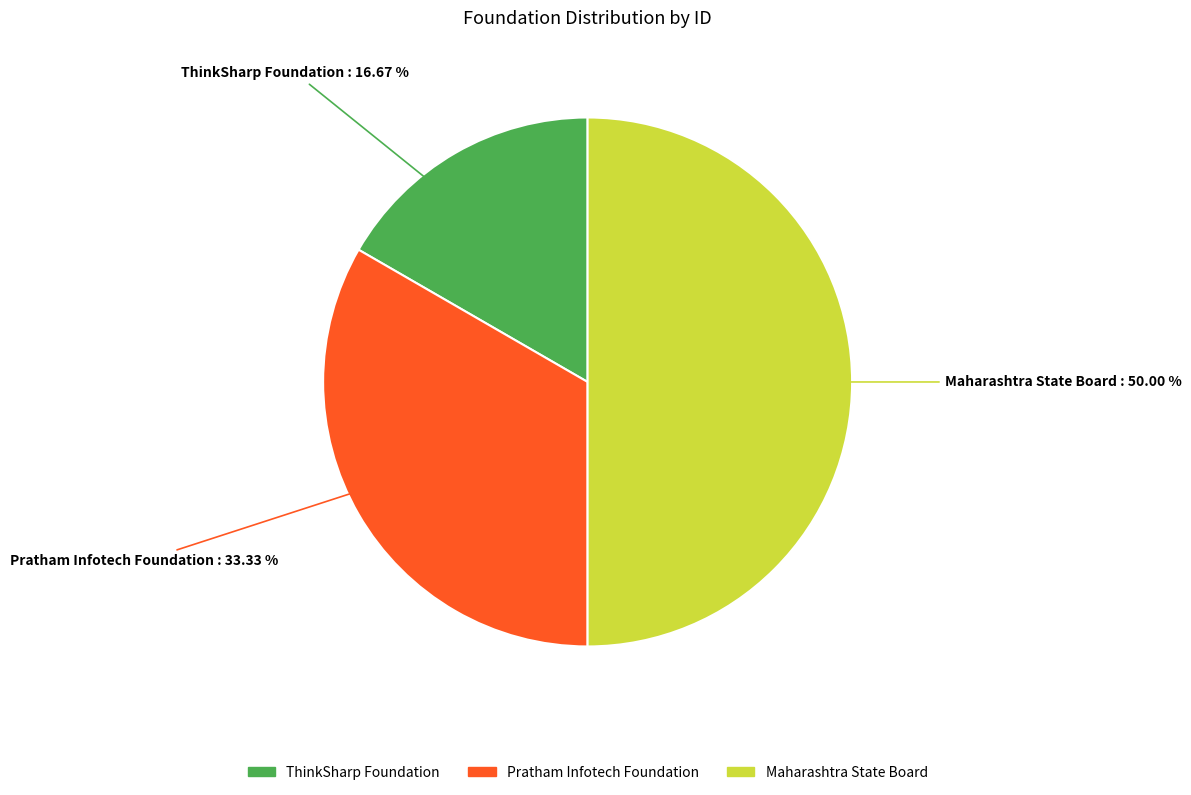

Is Pratham Infotech Foundation the majority of the pie?

No